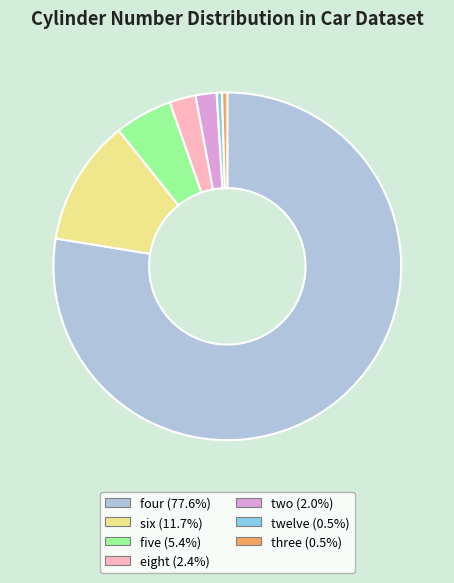

How many segments does this pie chart have?

7